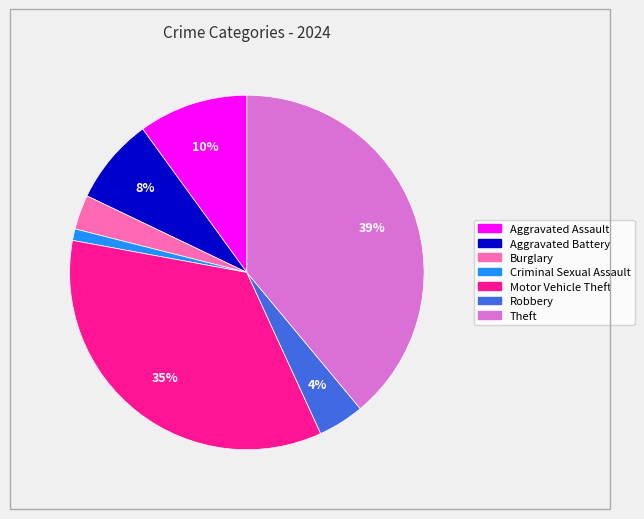

To the nearest percent, what percentage of the pie is Aggravated Battery?

8%